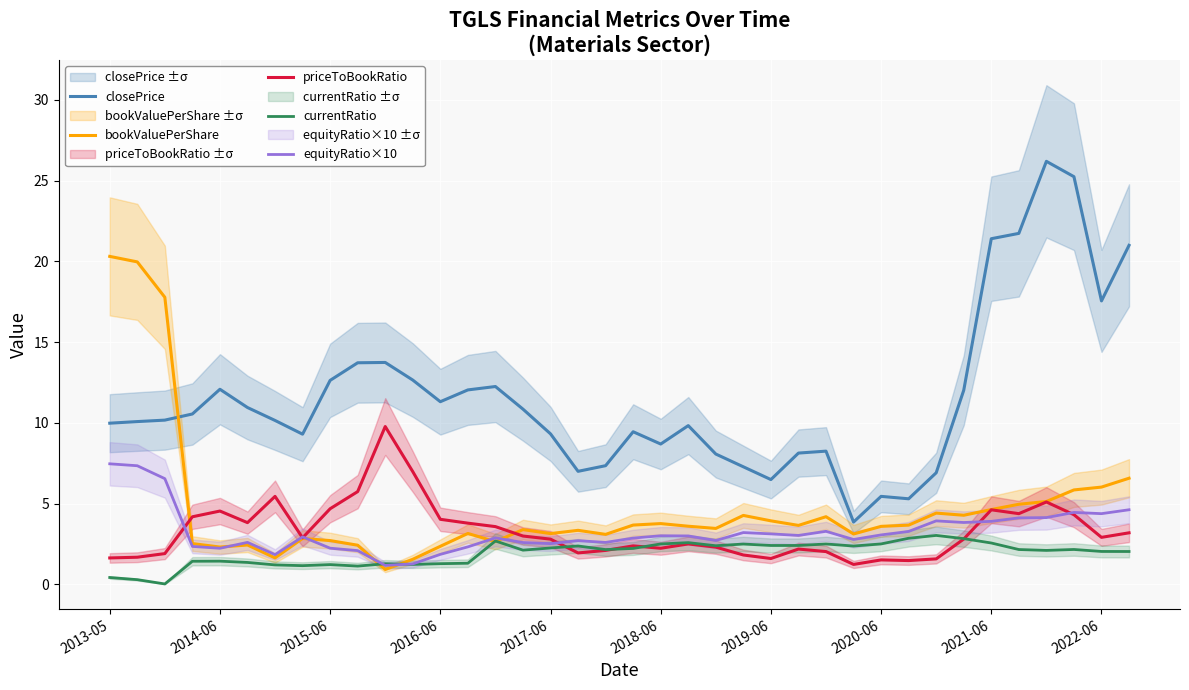

True or false: priceToBookRatio and closePrice intersect in this chart.

False